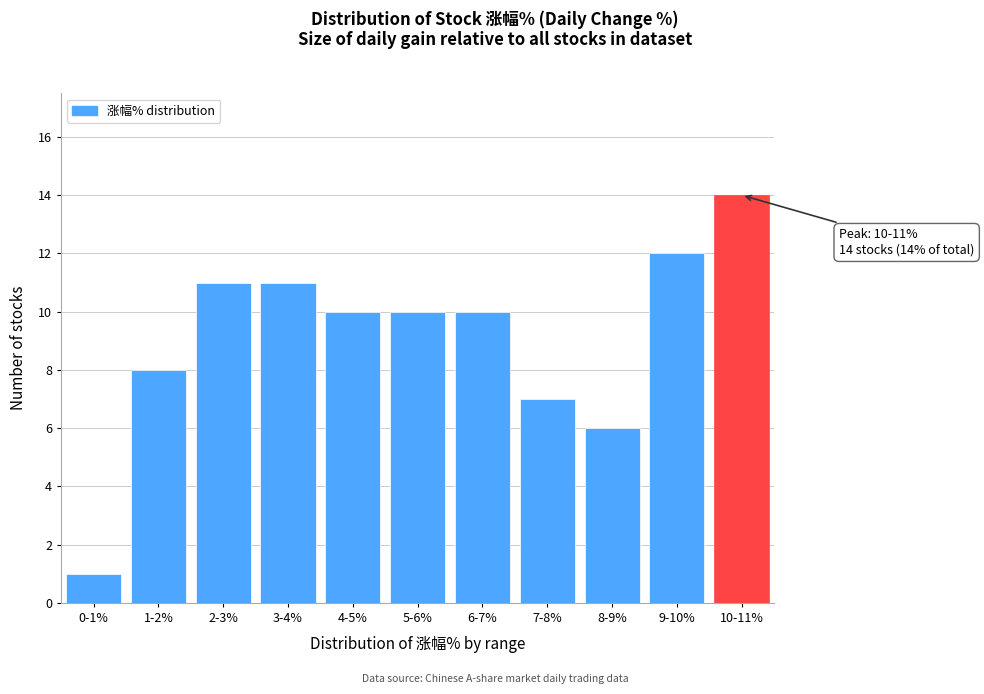

Reading right to left, list all the values displayed in this chart.

10-11%=14	9-10%=12	8-9%=6	7-8%=7	6-7%=10	5-6%=10	4-5%=10	3-4%=11	2-3%=11	1-2%=8	0-1%=1